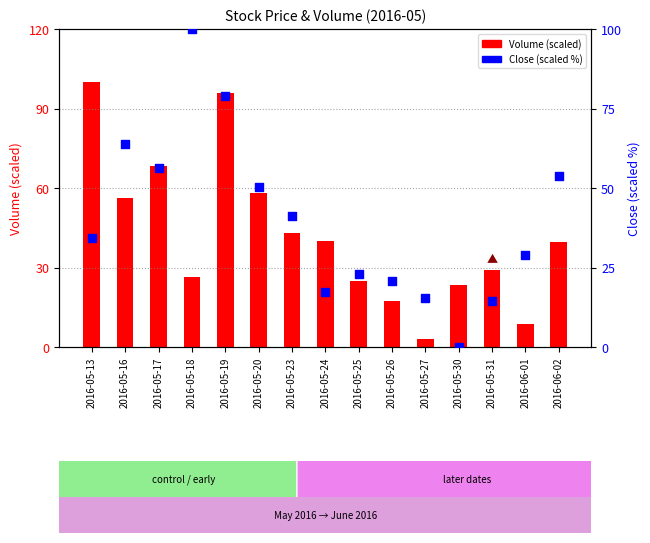

Which series has the largest total across all categories?

Volume (scaled)